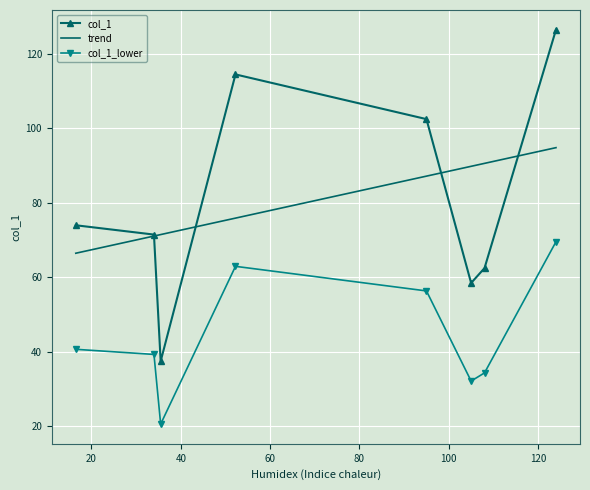

In col_1, how many points are lower than both neighbors (excluding endpoints)?

2